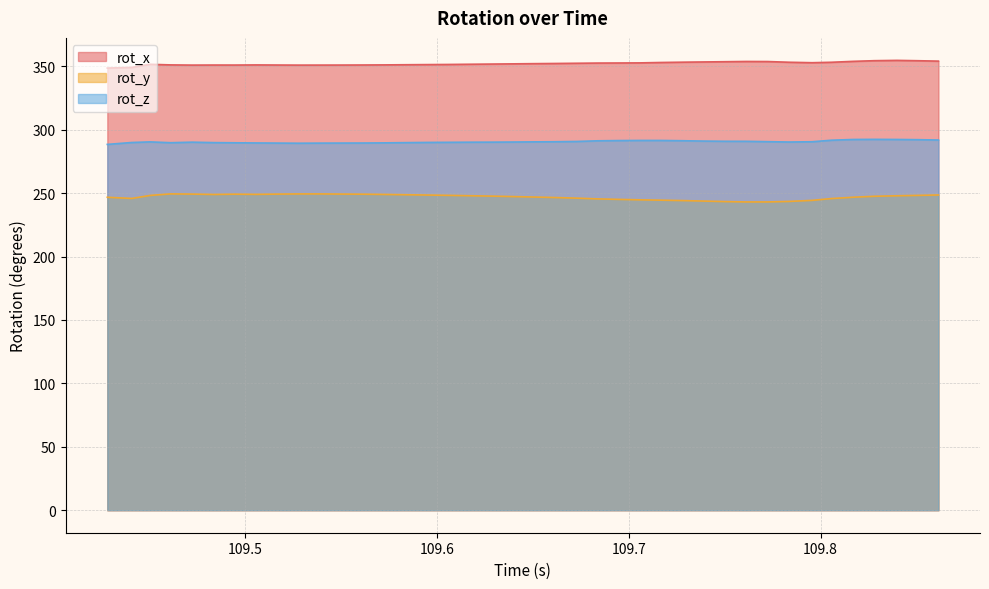

What is the lowest value of the rot_y series?

243.1